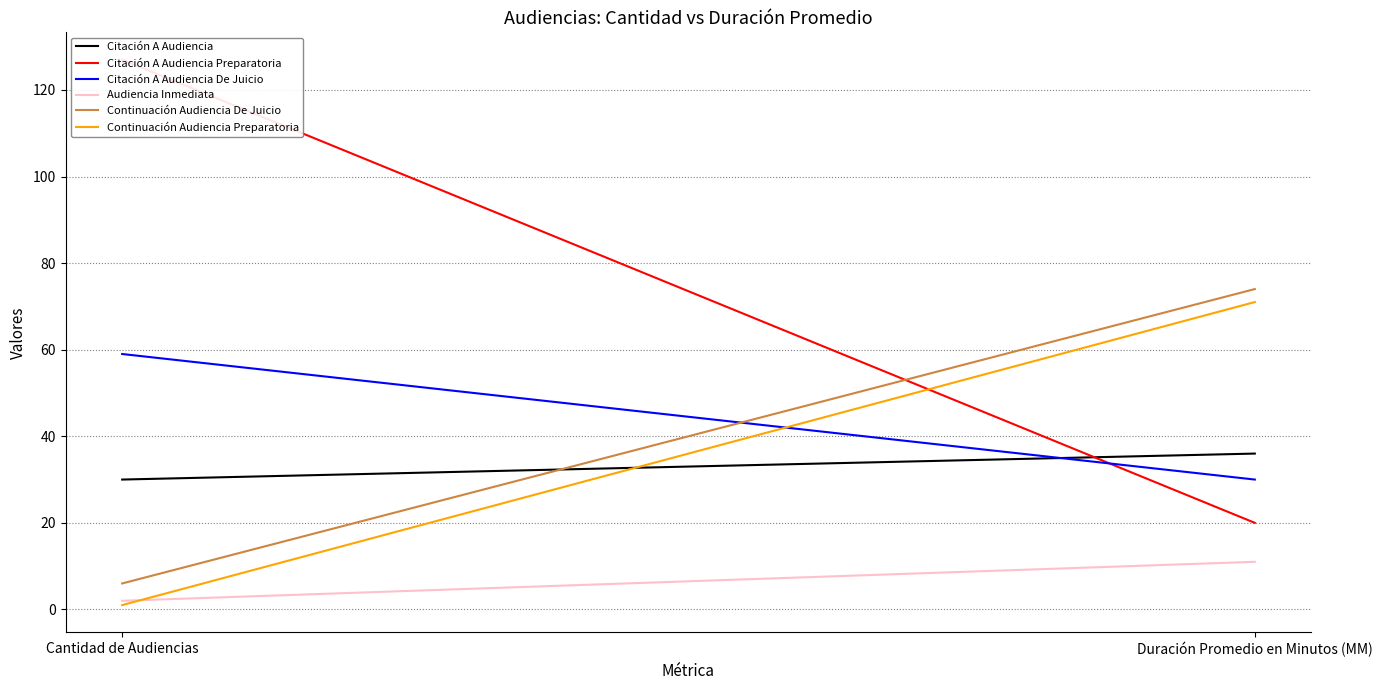

Reading left to right, list all the values displayed in this chart.

Citación A Audiencia: 30	36
Citación A Audiencia Preparatoria: 127	20
Citación A Audiencia De Juicio: 59	30
Audiencia Inmediata: 2	11
Continuación Audiencia De Juicio: 6	74
Continuación Audiencia Preparatoria: 1	71